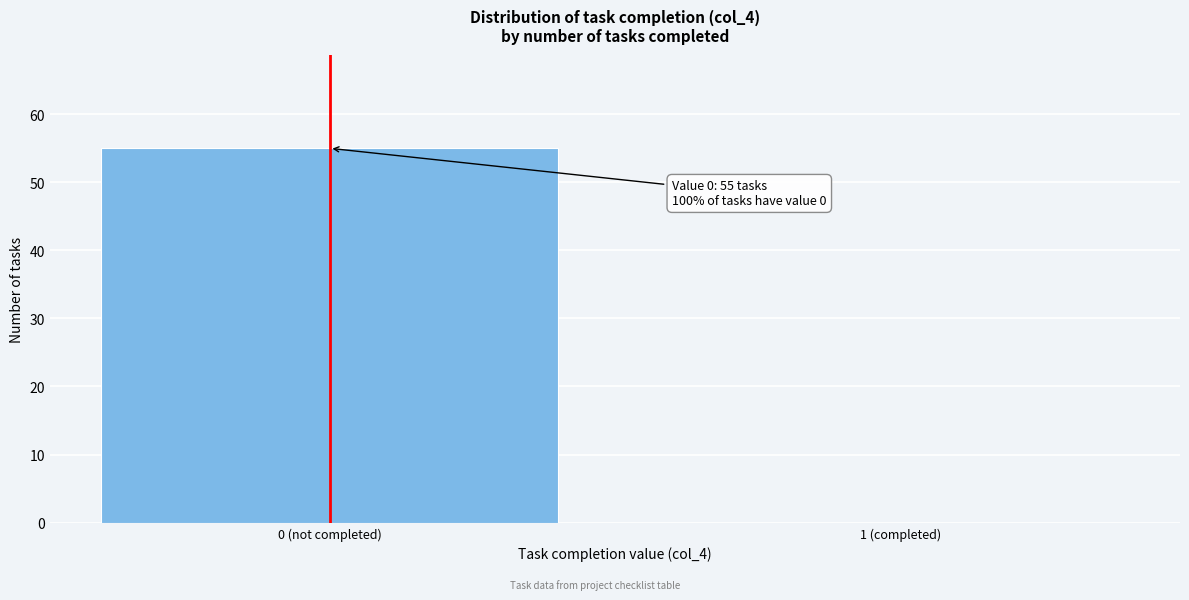

Reading left to right, extract all data points from this chart.

0 (not completed)=55	1 (completed)=0